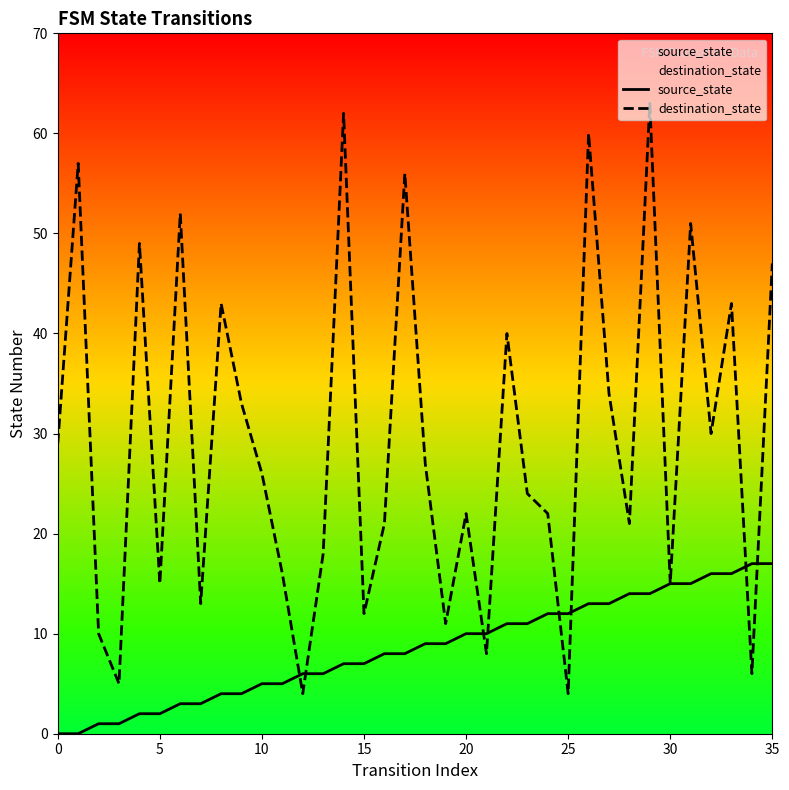

At which category is the sum across all series the highest?

29